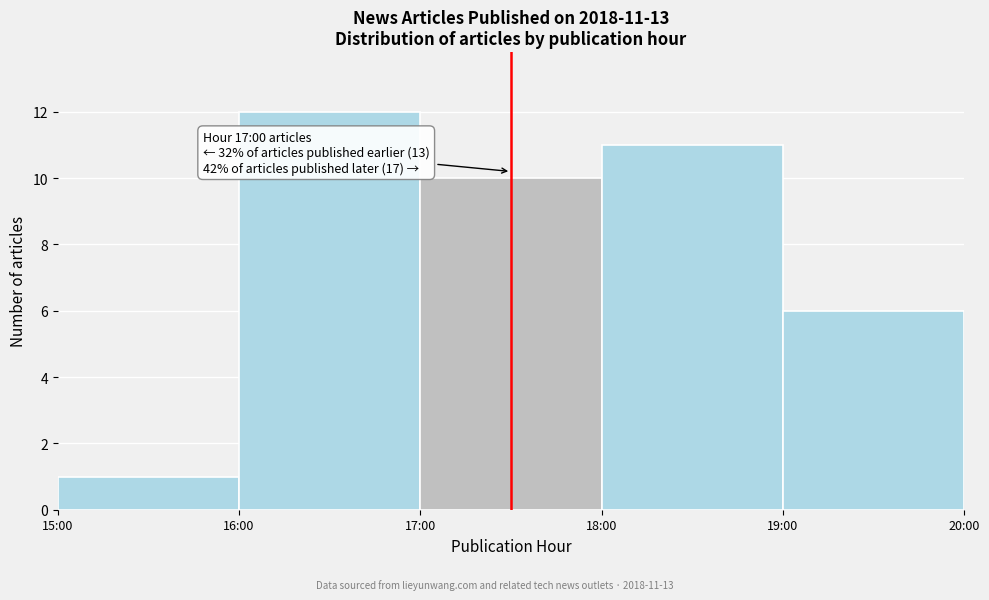

Reading left to right, extract all data points from this chart.

15:00=1	16:00=12	17:00=10	18:00=11	19:00=6